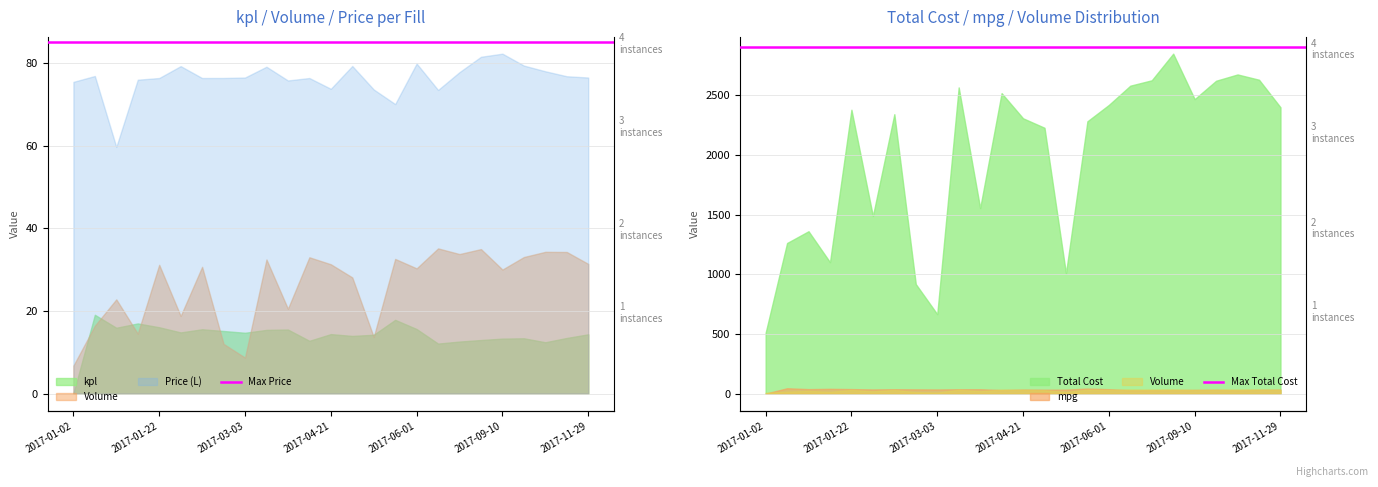

What is the average value of the Max Price series?

85